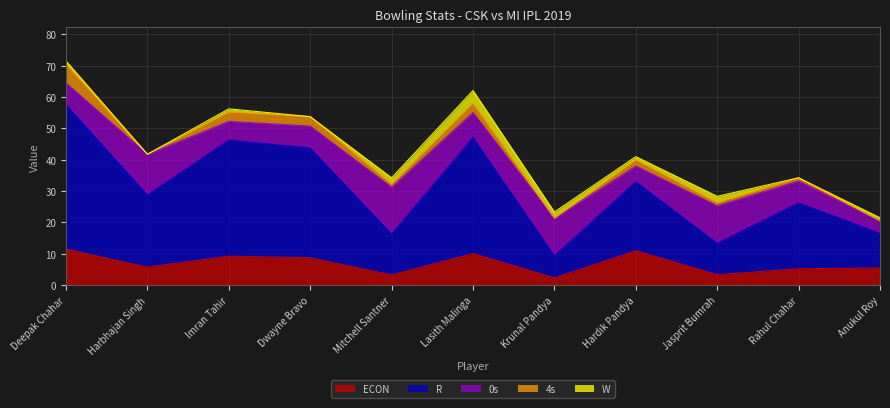

List the series in order of their peak value, lowest first.

W, 4s, ECON, 0s, R